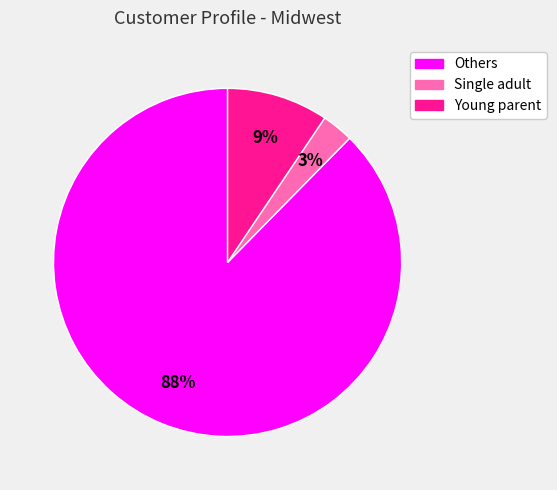

Between Single adult and Young parent, which is larger?

Young parent